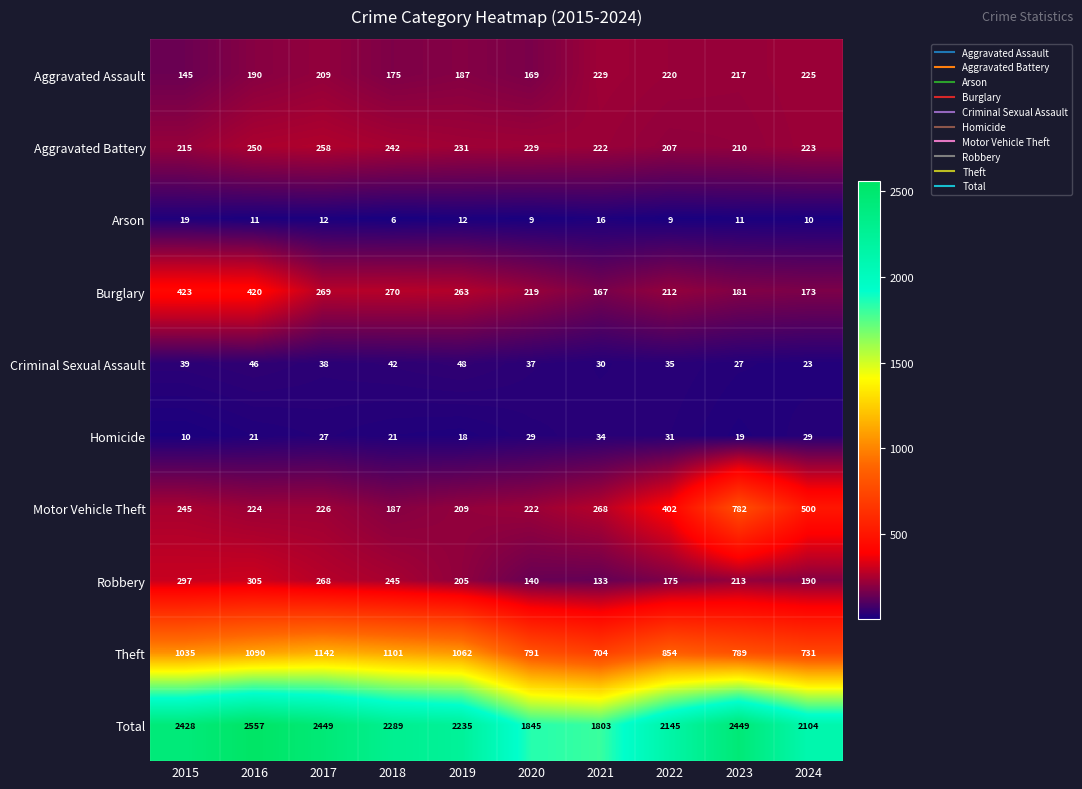

List the series in order of their peak value, lowest first.

Arson, Homicide, Criminal Sexual Assault, Aggravated Assault, Aggravated Battery, Robbery, Burglary, Motor Vehicle Theft, Theft, Total